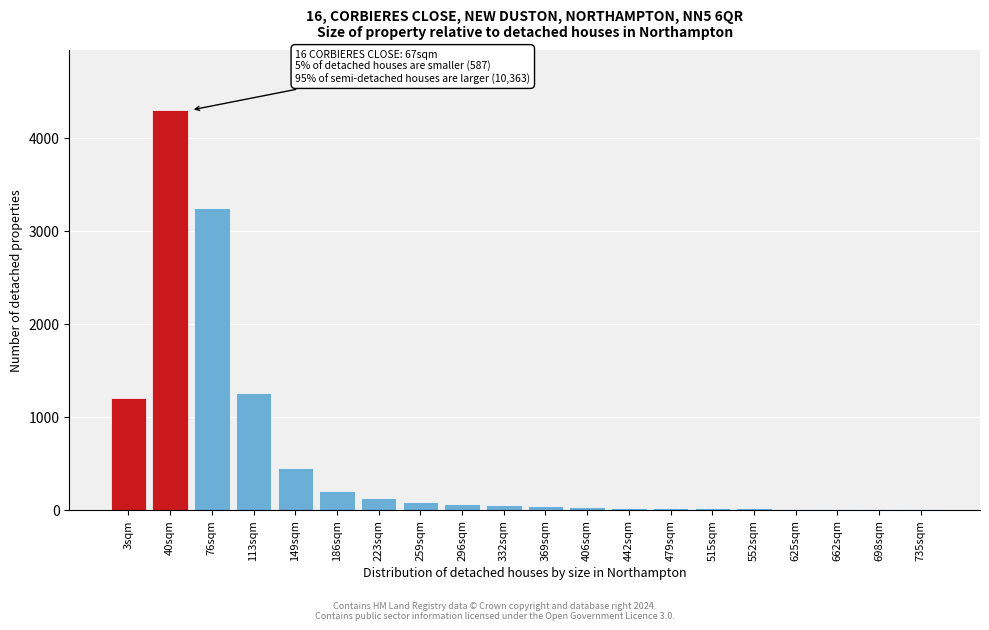

What is the ratio of the value at 149sqm to the value at 3sqm?

0.4